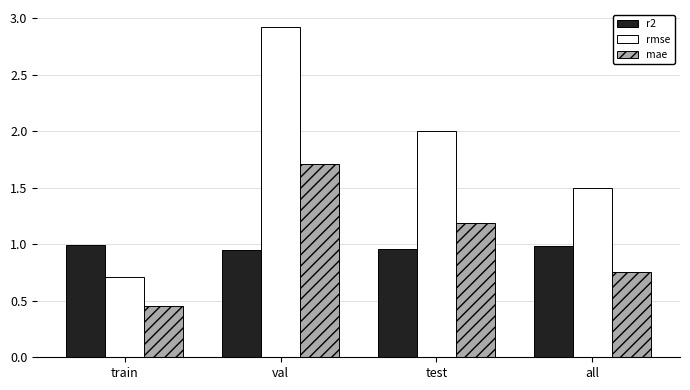

What is the sum of the rmse values at val and test?

4.9